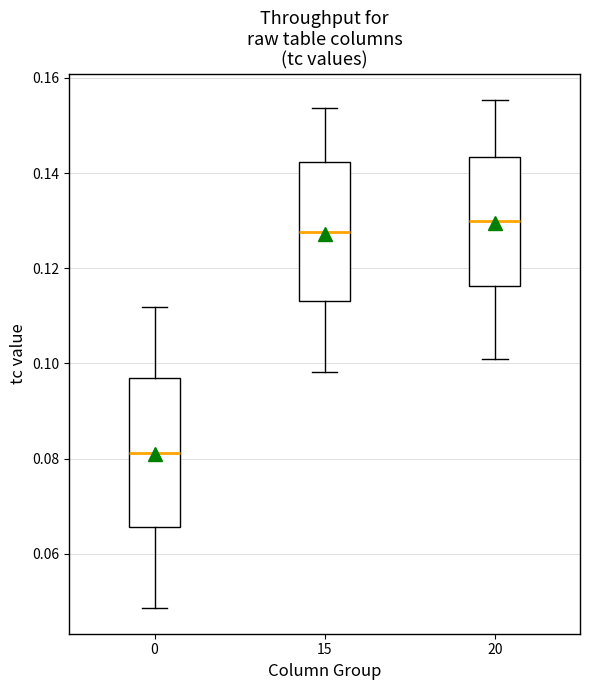

Reading left to right, read every box against the y-axis: the position of its median line, the range the box covers, and the ends of its whiskers. The values are not printed on the chart, so give them approximately, as read against the axis.

0: median 0.082, box 0.066 to 0.096, whiskers 0.048 to 0.112
15: median 0.128, box 0.114 to 0.142, whiskers 0.098 to 0.154
20: median 0.130, box 0.116 to 0.144, whiskers 0.100 to 0.156